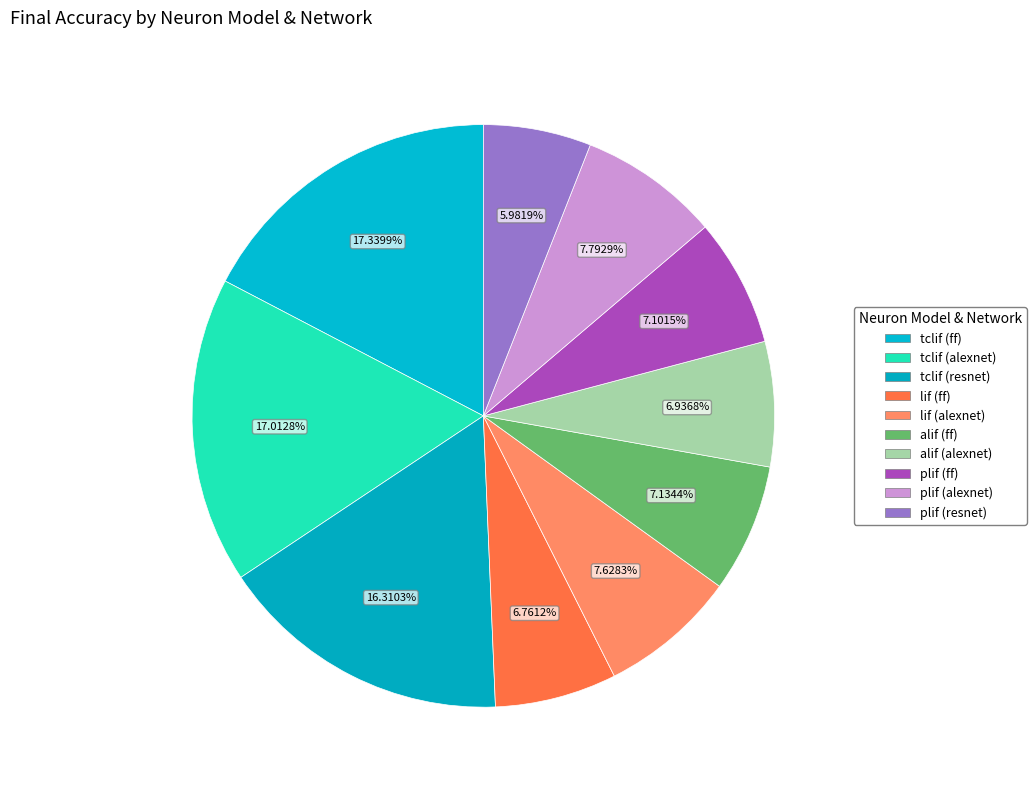

Count the number of slices in the pie.

10